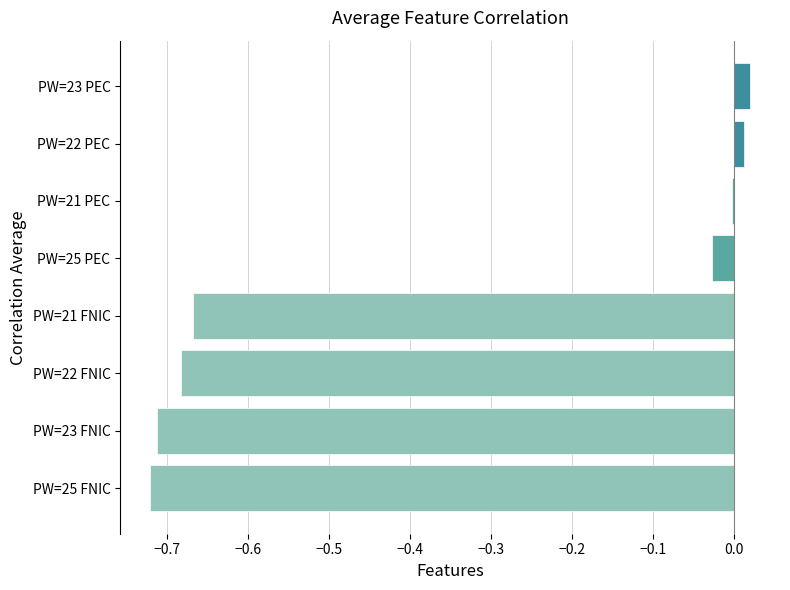

Is it true that the value at PW=23 PEC is 0.0?

True